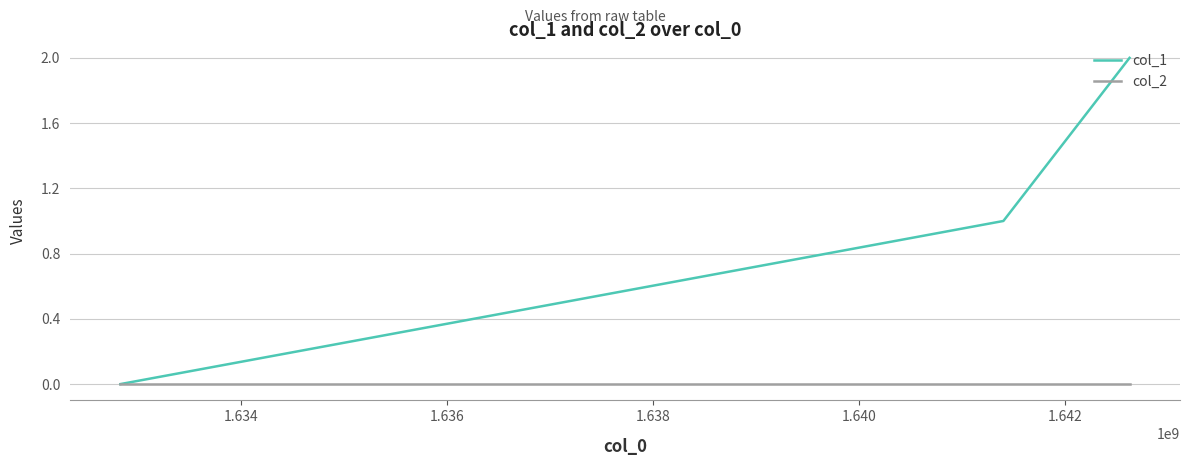

Which series has the largest total across all categories?

col_1